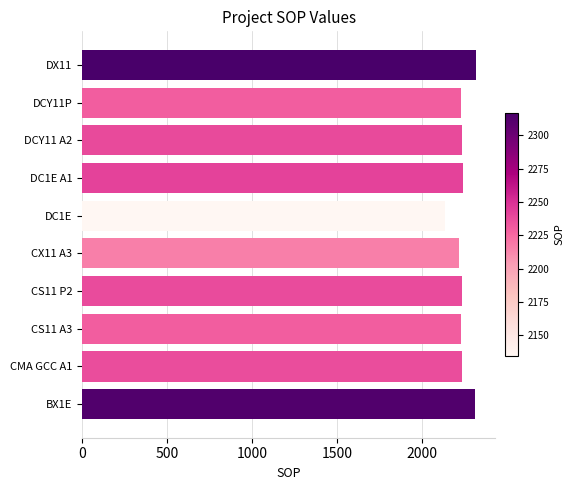

What is the difference between the maximum and second lowest values?

101